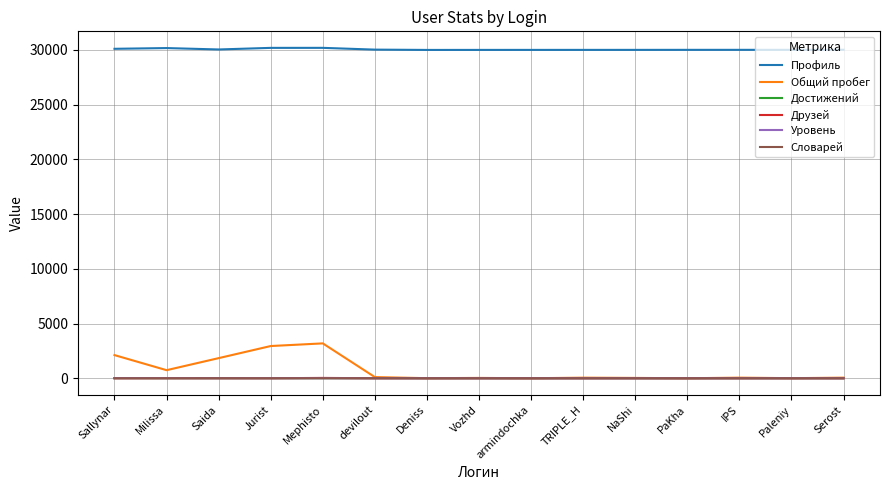

What is the difference between the second highest and minimum values in the Друзей series?

5